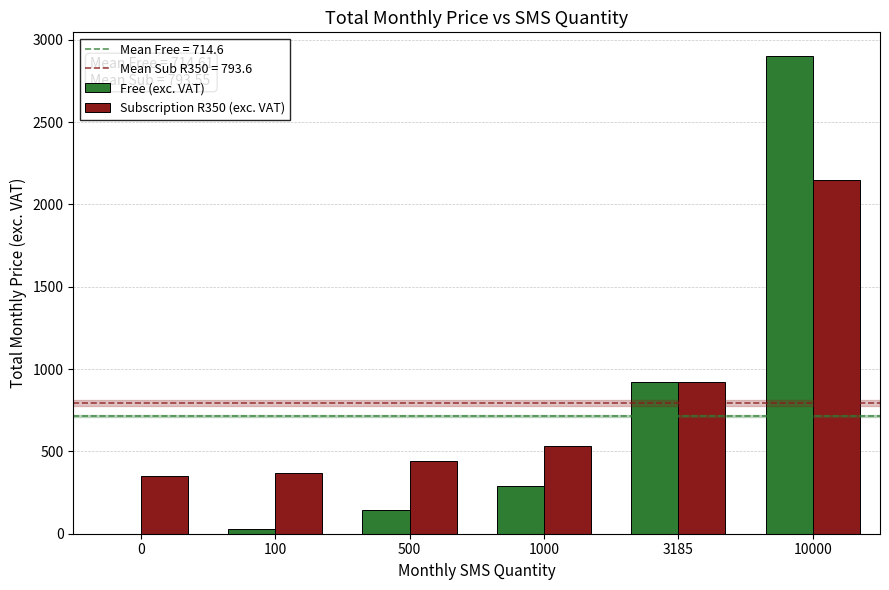

The value of Subscription R350 (exc. VAT) at 1000 is 530.0. True or false?

True